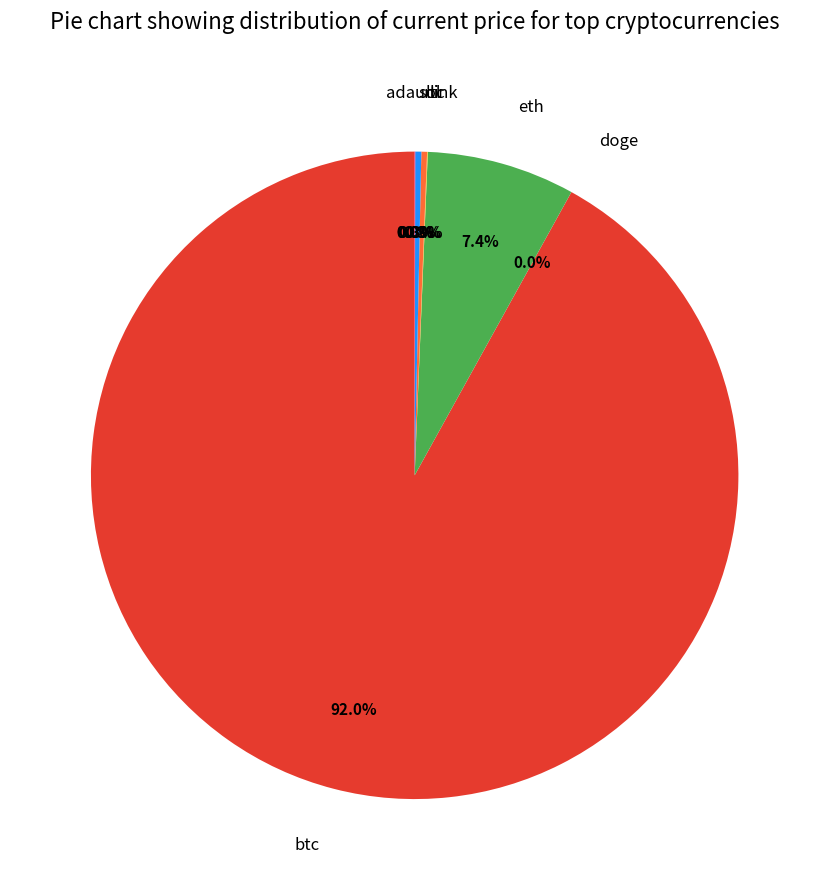

Is there any slice that represents more than half of the pie?

Yes